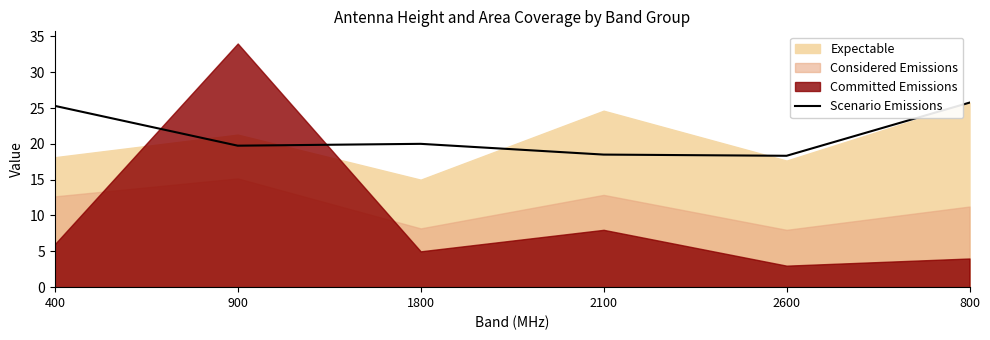

What is the minimum value for Scenario Emissions?

18.3